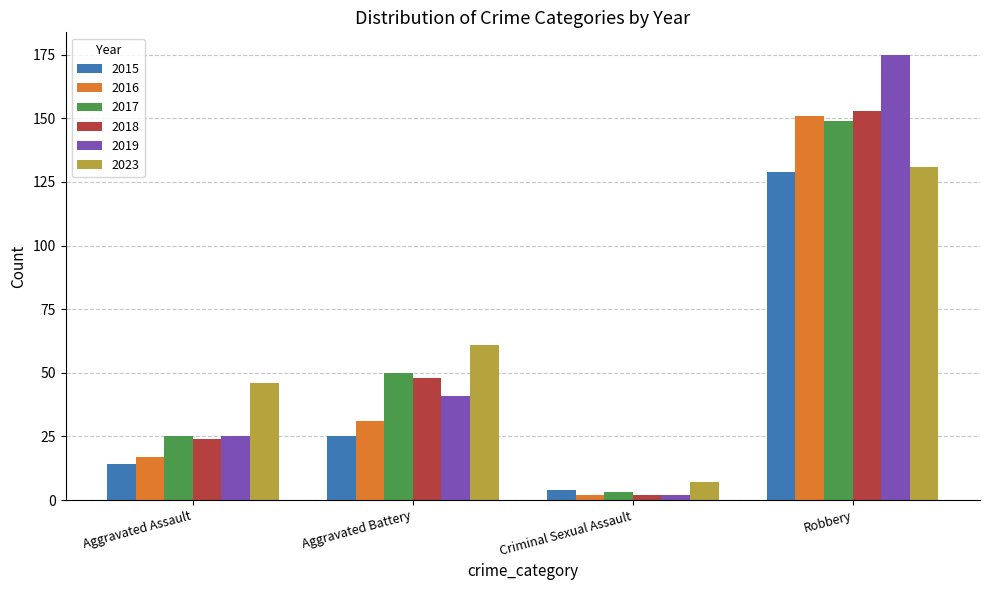

Reading left to right, what are all the values shown in this chart?

2015: Aggravated Assault=14	Aggravated Battery=25	Criminal Sexual Assault=4	Robbery=129
2016: Aggravated Assault=17	Aggravated Battery=31	Criminal Sexual Assault=2	Robbery=151
2017: Aggravated Assault=25	Aggravated Battery=50	Criminal Sexual Assault=3	Robbery=149
2018: Aggravated Assault=24	Aggravated Battery=48	Criminal Sexual Assault=2	Robbery=153
2019: Aggravated Assault=25	Aggravated Battery=41	Criminal Sexual Assault=2	Robbery=175
2023: Aggravated Assault=46	Aggravated Battery=61	Criminal Sexual Assault=7	Robbery=131